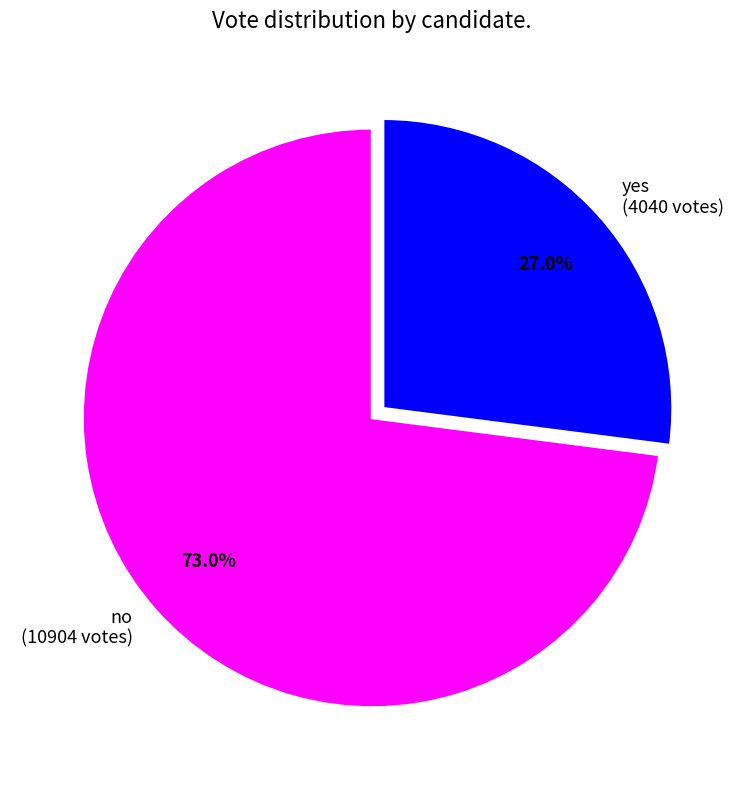

The yes slice represents 38% of the pie. True or false?

False